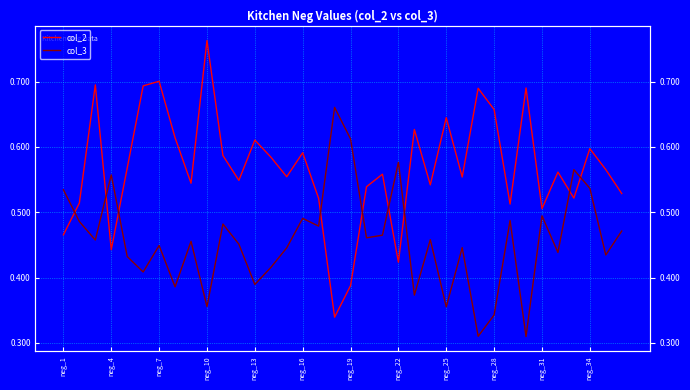

Is the value of col_2 at neg_31 greater than the value of col_3 at 33?

Yes